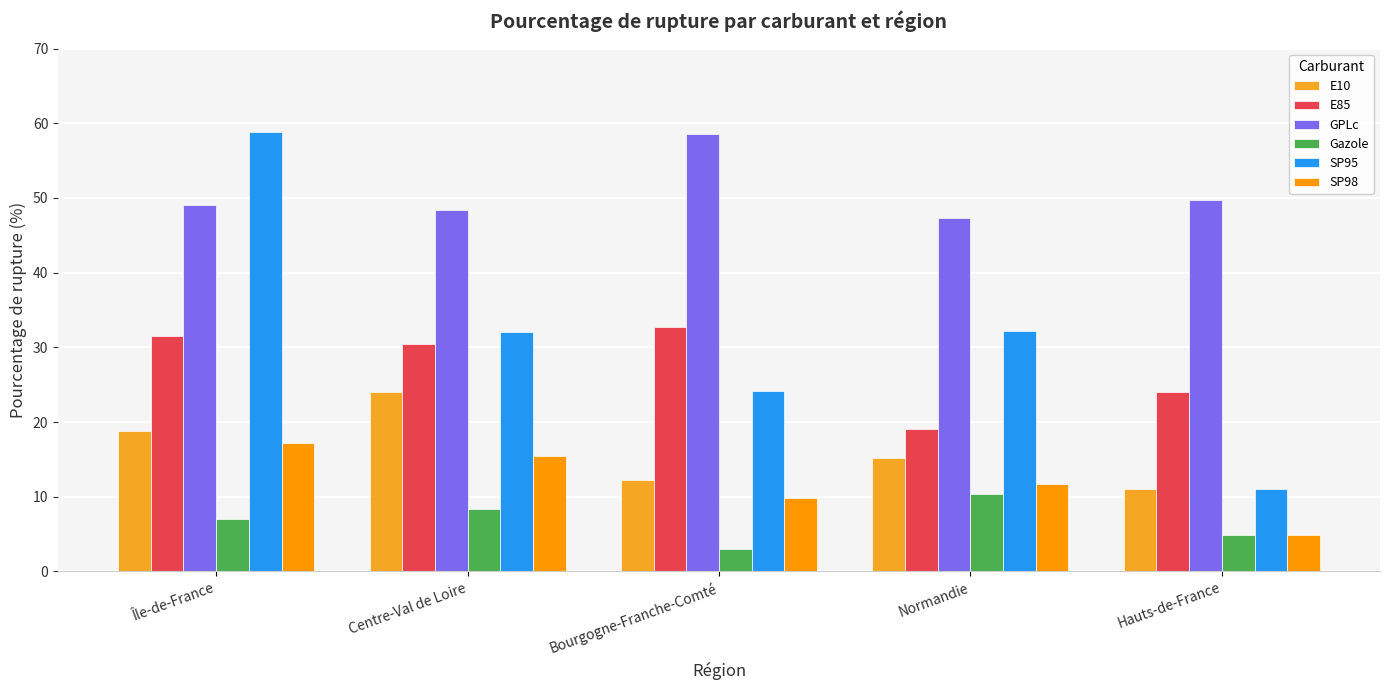

Where does the GPLc series first go above 49?

Île-de-France